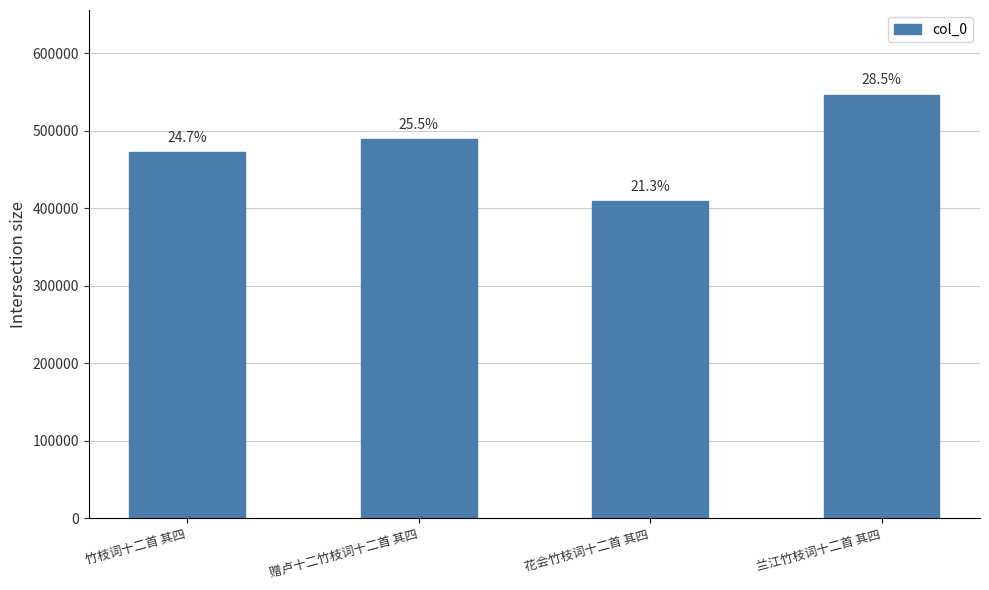

What is the value of the 2nd bar from the left?

489287